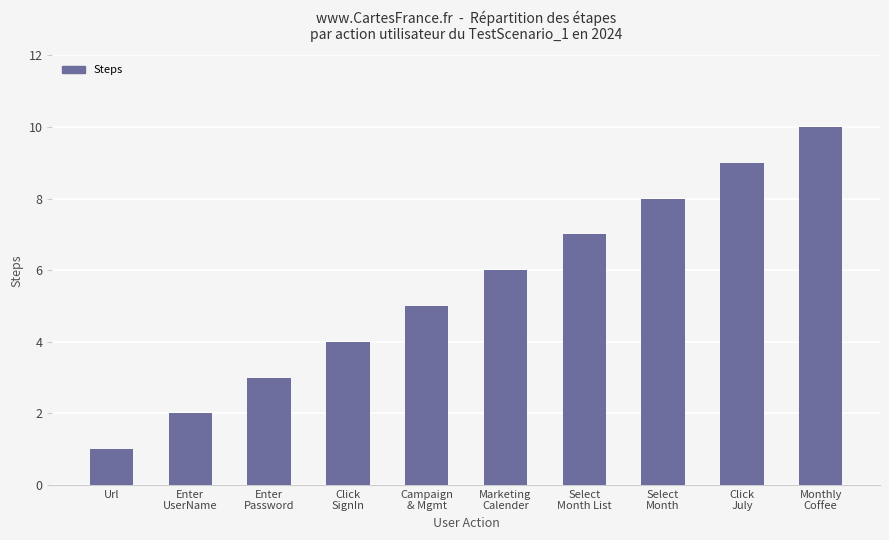

How many bars are there in total?

10